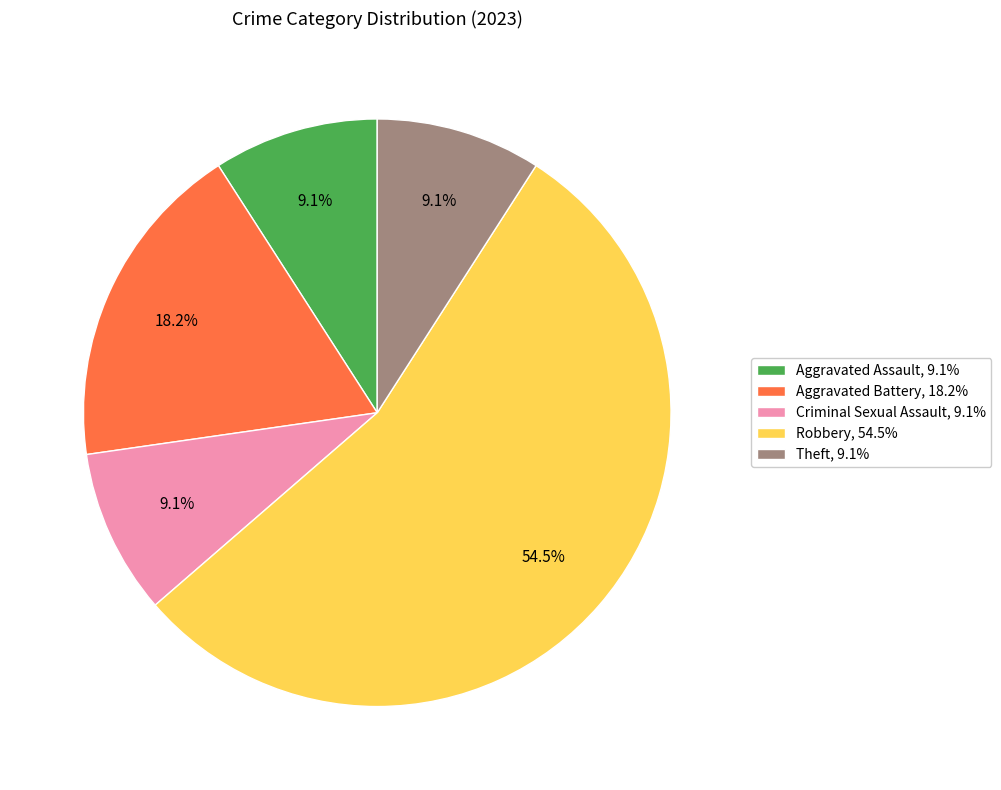

Is Robbery, 54.5% the majority of the pie?

Yes